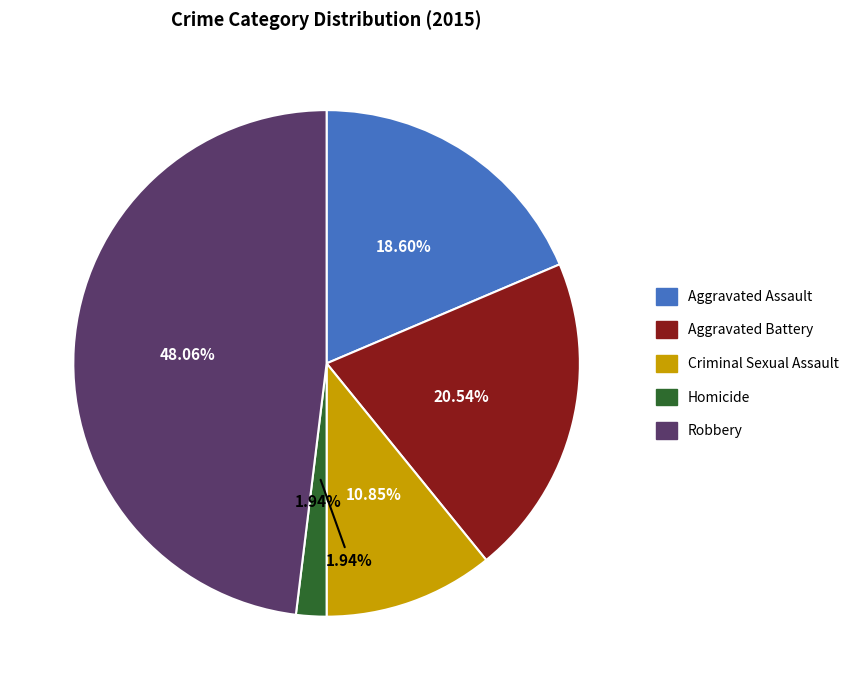

True or false: Aggravated Battery accounts for 8% of the total.

False